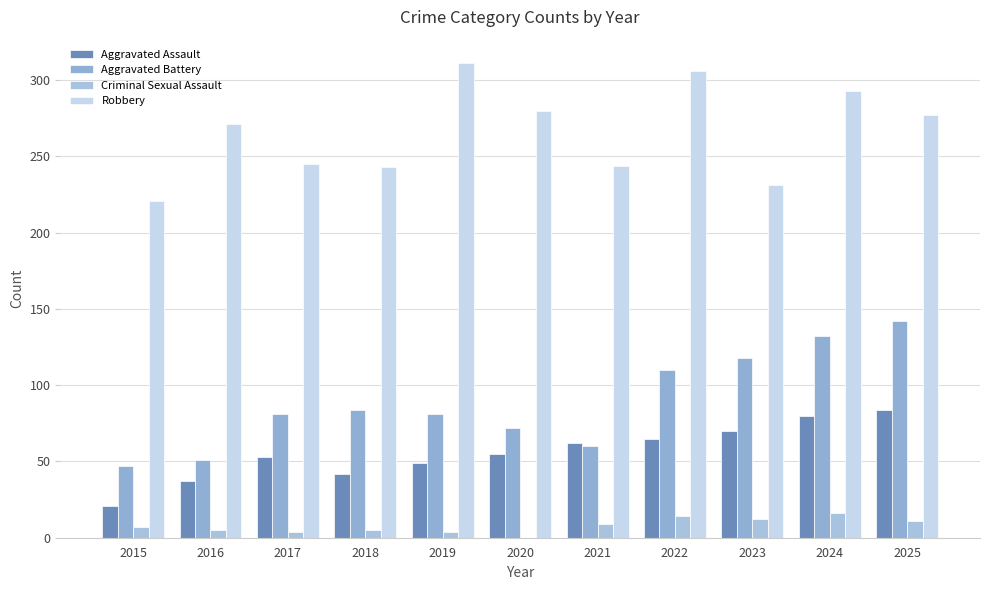

Count the number of data series in this chart.

4